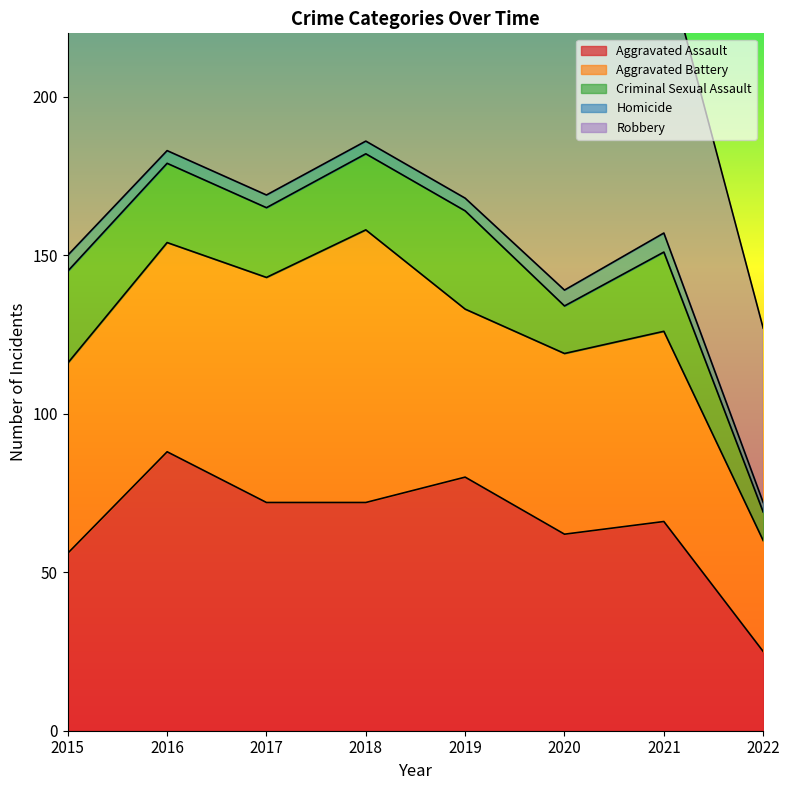

Reading left to right, list all the values displayed in this chart.

Aggravated Assault: 2015=56	2016=88	2017=72	2018=72	2019=80	2020=62	2021=66	2022=25
Aggravated Battery: 2015=60	2016=66	2017=71	2018=86	2019=53	2020=57	2021=60	2022=35
Criminal Sexual Assault: 2015=29	2016=25	2017=22	2018=24	2019=31	2020=15	2021=25	2022=9
Homicide: 2015=5	2016=4	2017=4	2018=4	2019=4	2020=5	2021=6	2022=3
Robbery: 2015=139	2016=178	2017=202	2018=121	2019=116	2020=97	2021=88	2022=55